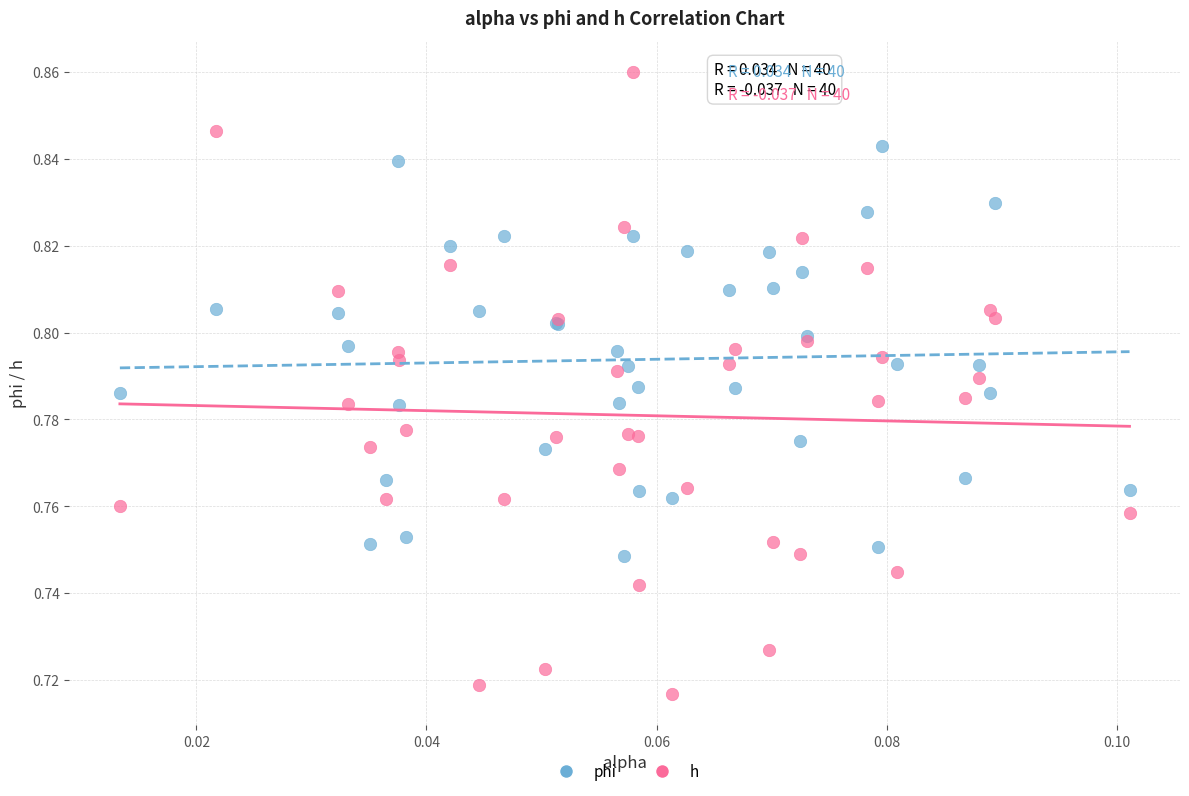

Which series has the largest Y range (max minus min)?

h